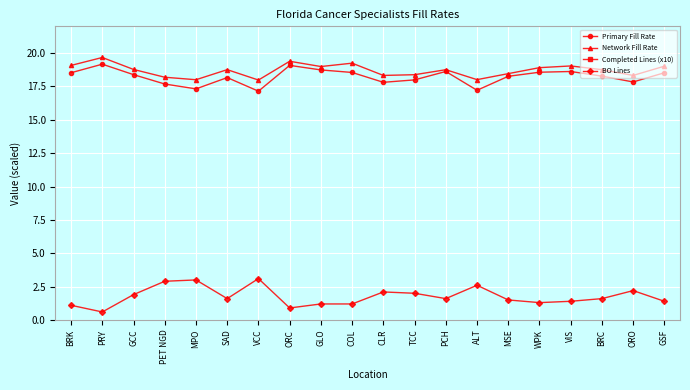

Read the Network Fill Rate value at CLR.

18.3